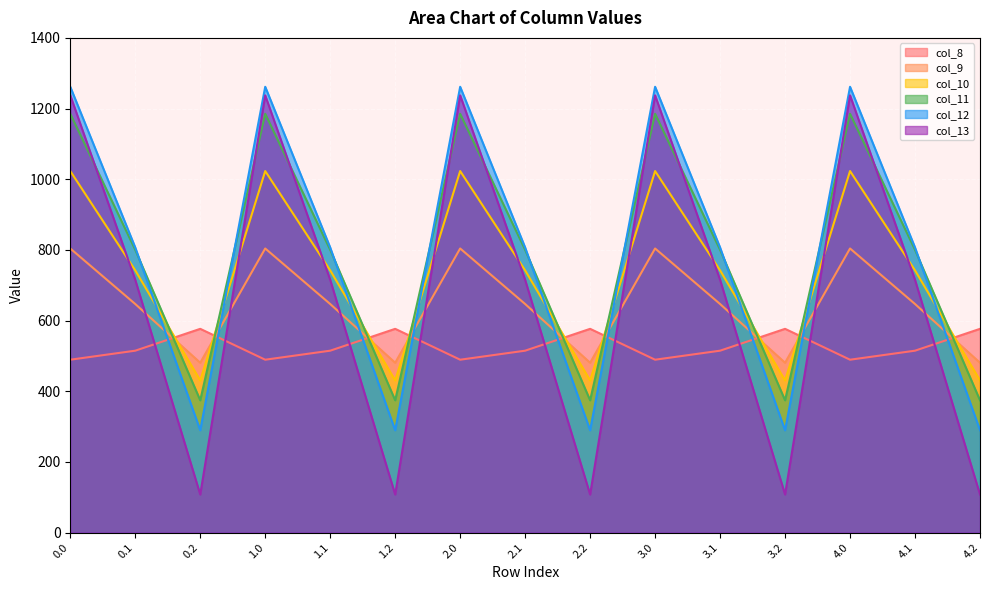

What is the difference between the maximum and minimum values in the col_12 series?

972.1